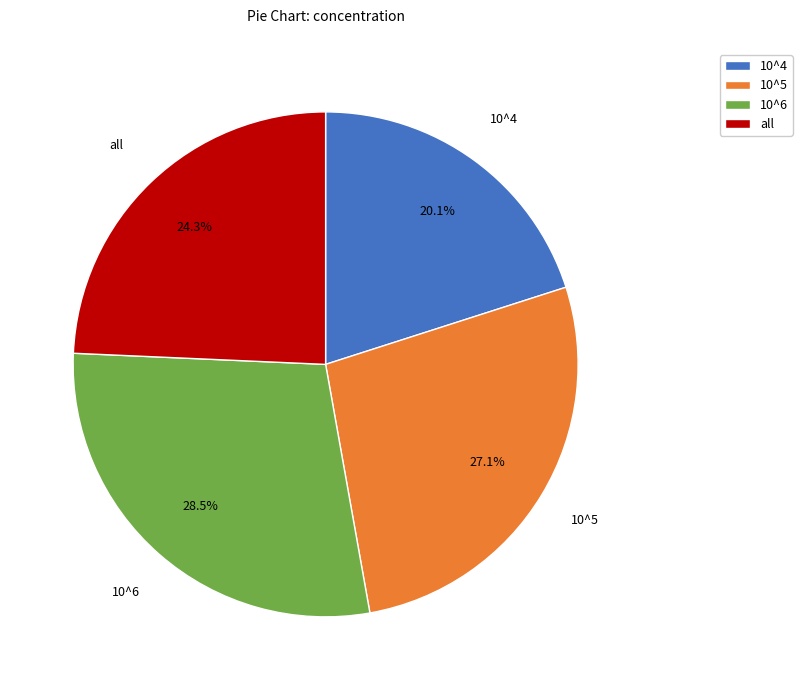

To the nearest percent, what percentage of the pie is all?

24%